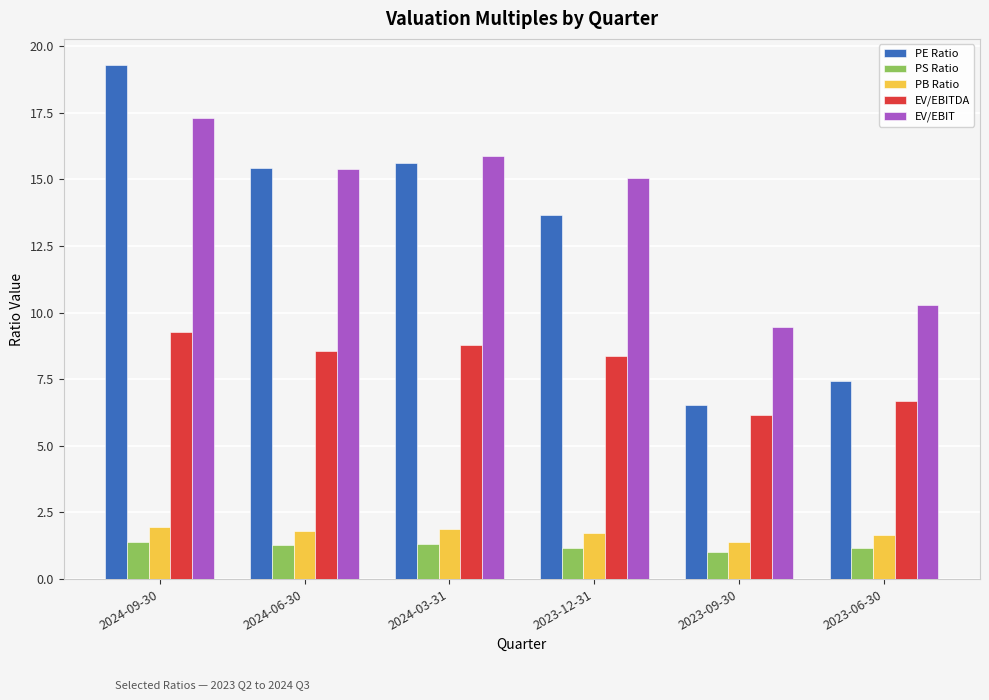

What is the label of the 3rd bar from the right?

2023-12-31